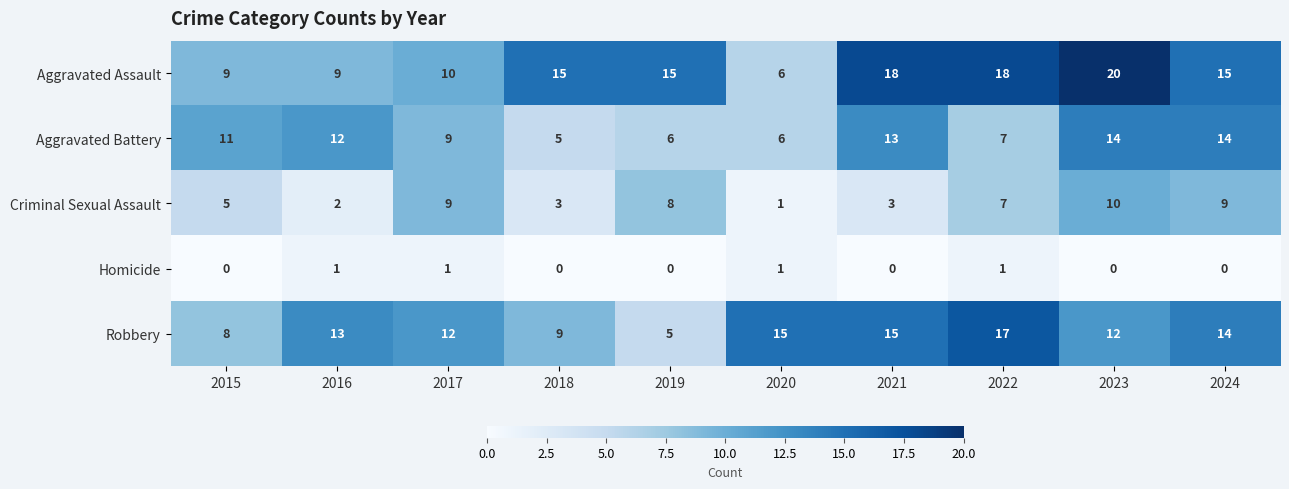

True or false: Aggravated Battery has a value of 23 at 2024.

False